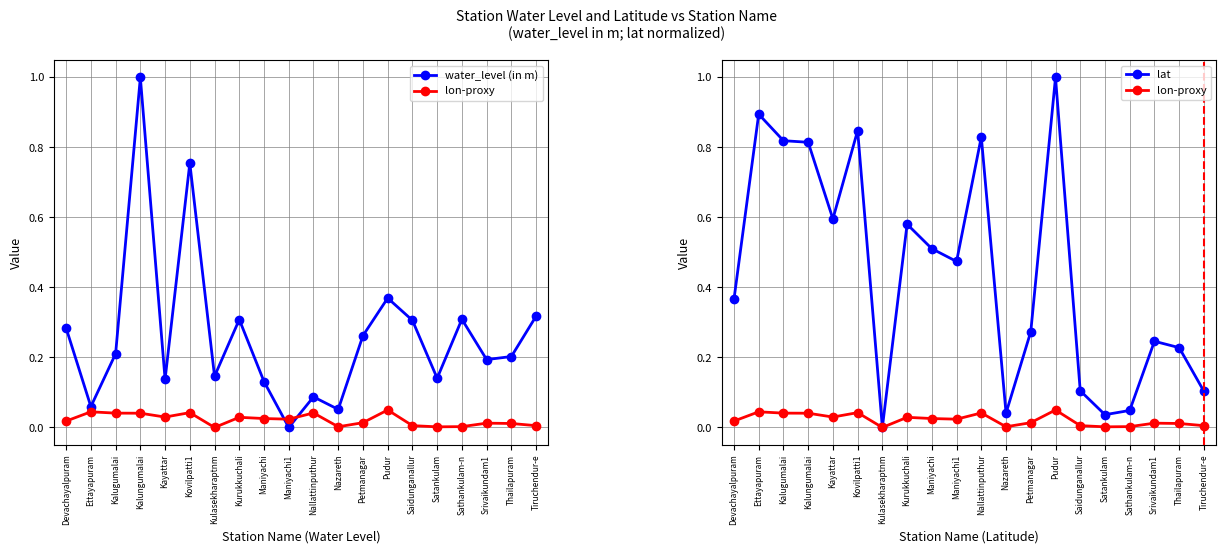

Which series has the largest total across all categories?

lat